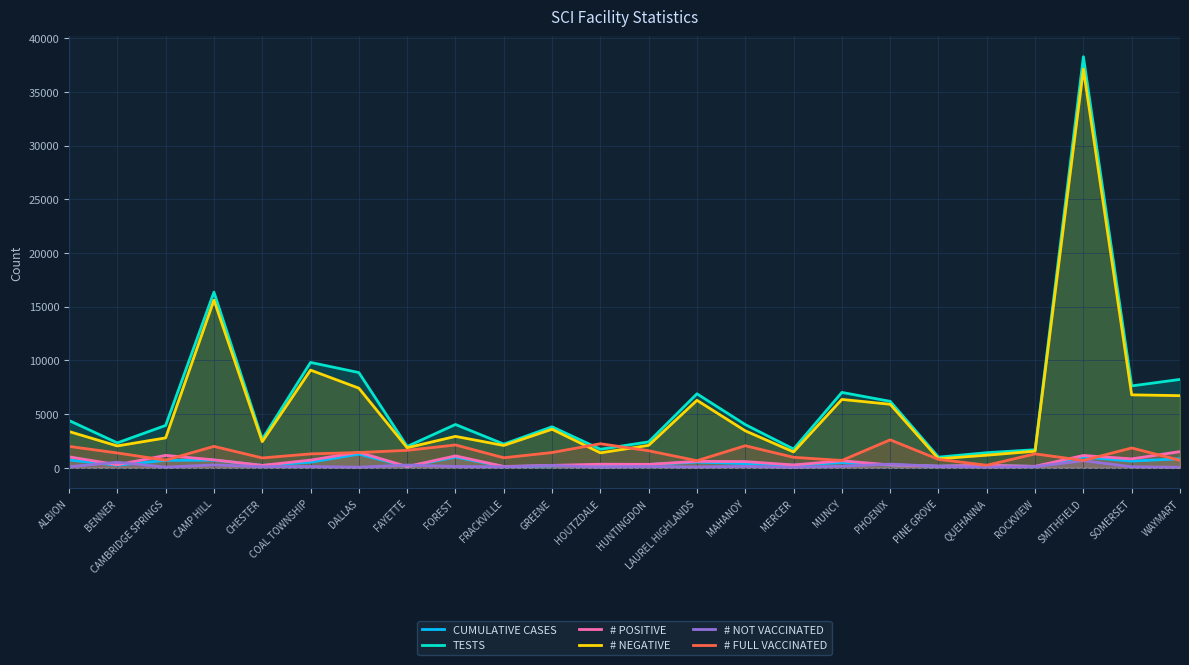

What is the difference between the second highest and second lowest values in the # NEGATIVE series?

14436